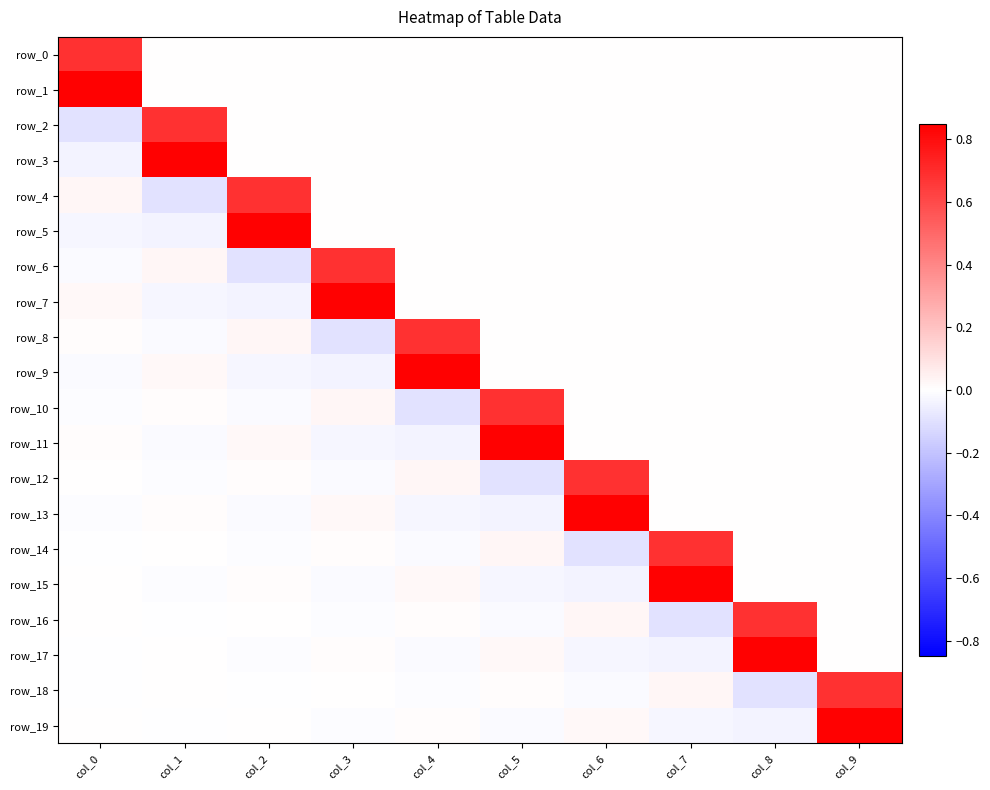

Rank the series by their maximum value, from highest to lowest.

row_1, row_3, row_5, row_7, row_9, row_11, row_13, row_15, row_17, row_19, row_0, row_2, row_4, row_6, row_8, row_10, row_12, row_14, row_16, row_18